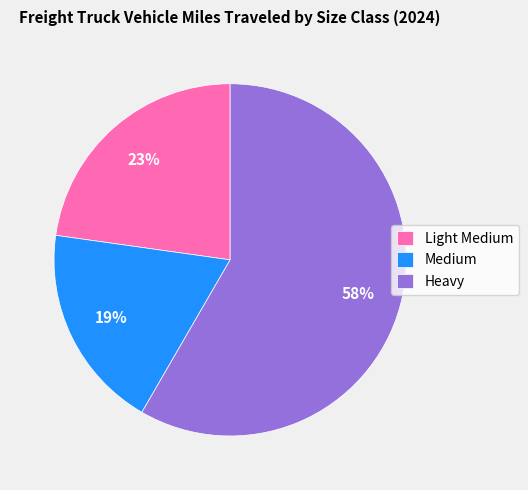

Count the number of slices in the pie.

3